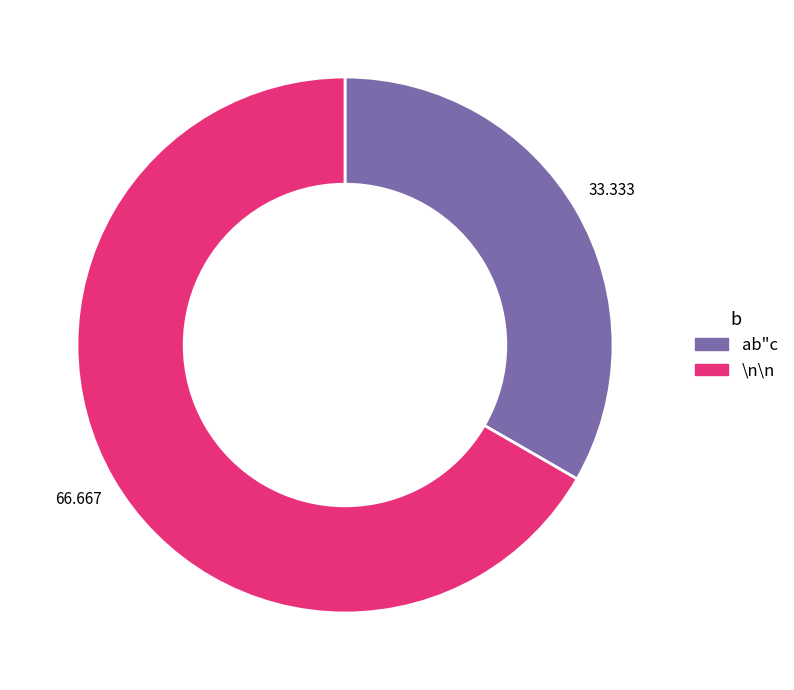

Which slice is the smallest?

ab"c